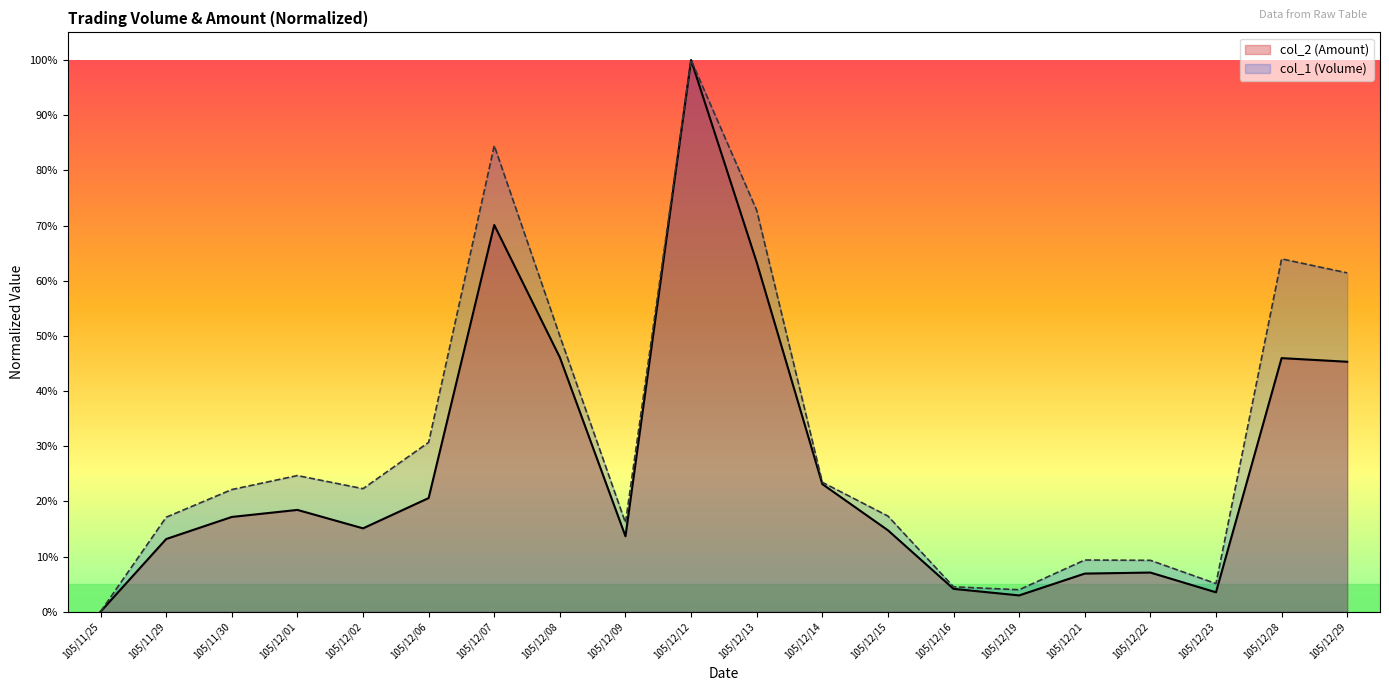

Does the chart display data point markers on the line(s)?

No